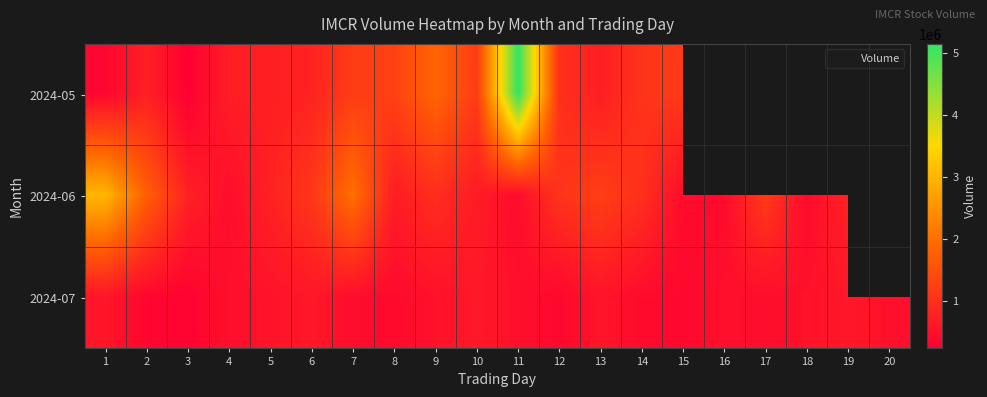

List the labels in order of 2024-07 value, largest first.

10, 19, 6, 13, 1, 5, 18, 9, 16, 20, 11, 4, 17, 7, 14, 8, 15, 12, 2, 3